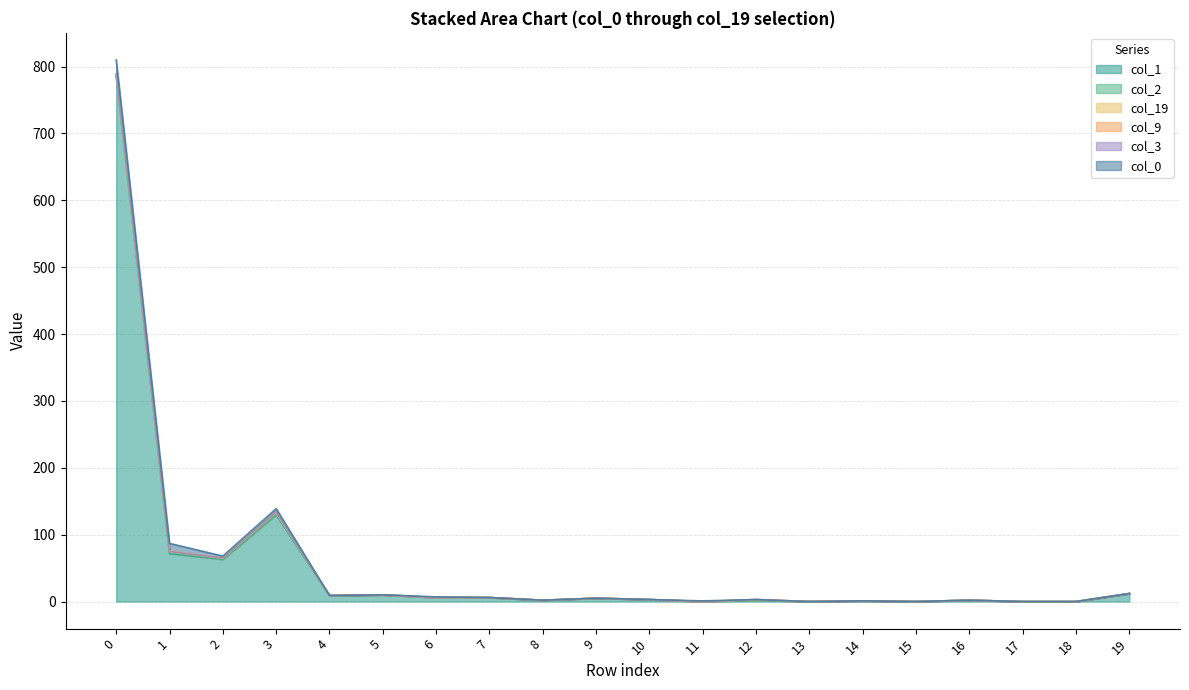

List the series in order of their peak value, highest first.

col_1, col_0, col_2, col_19, col_9, col_3